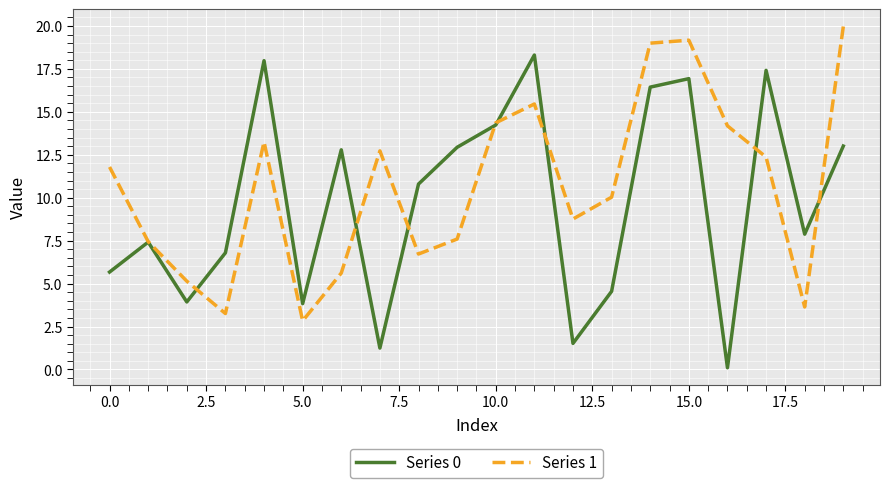

Rank the series by their average value, from lowest to highest.

Series 0, Series 1